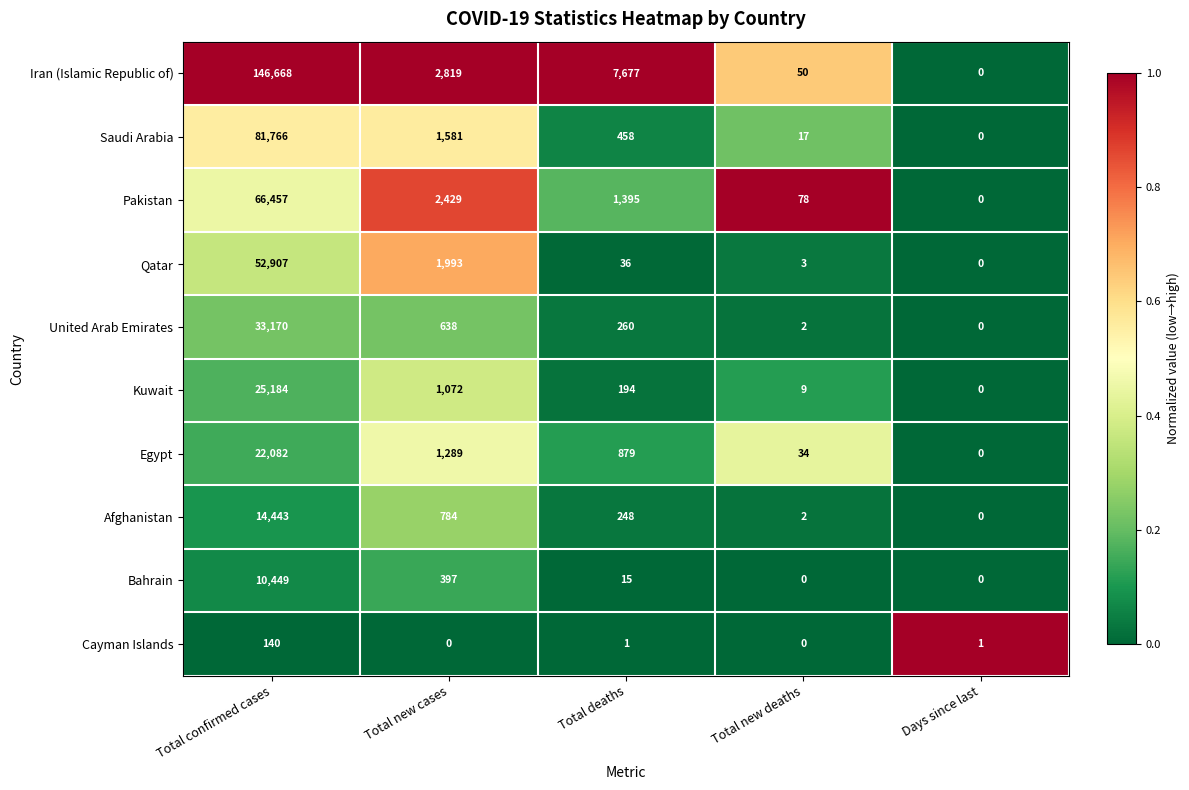

List the series in order of their peak value, lowest first.

Cayman Islands, Bahrain, Afghanistan, Egypt, Kuwait, United Arab Emirates, Qatar, Pakistan, Saudi Arabia, Iran (Islamic Republic of)